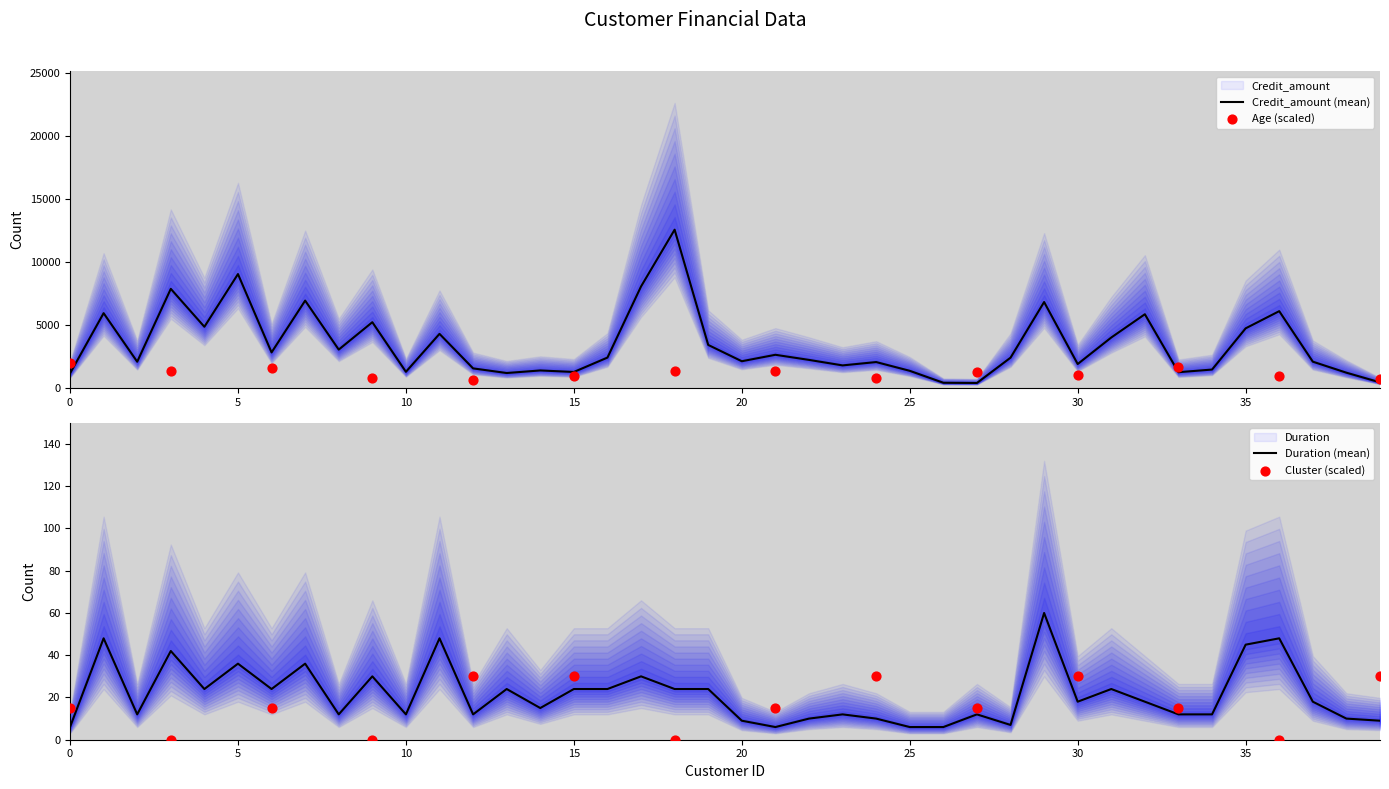

At which category is the sum across all series the highest?

18